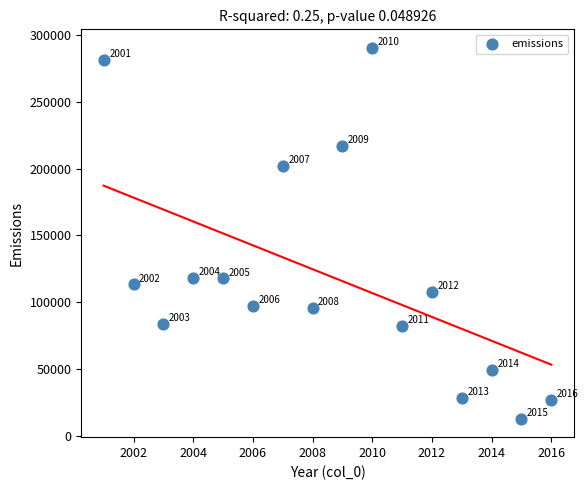

What is the range of Y values (max minus min)?

277174.2